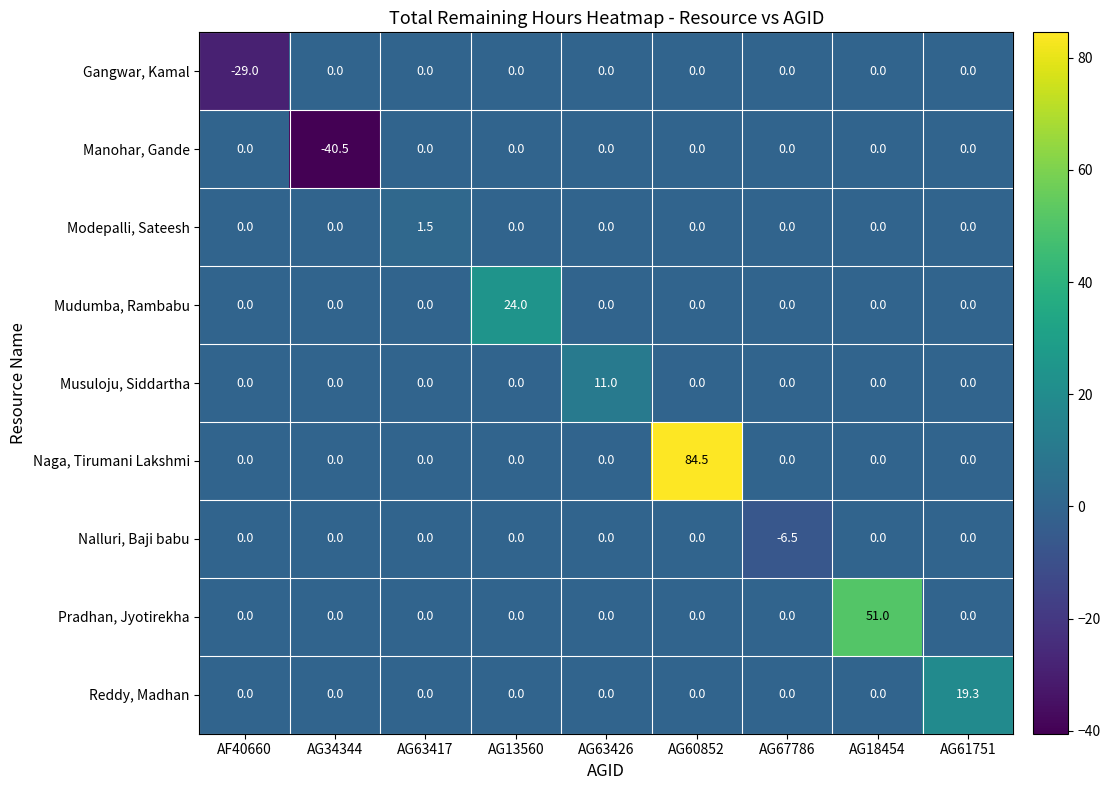

How many Nalluri, Baji babu values are between 0 and 1?

8